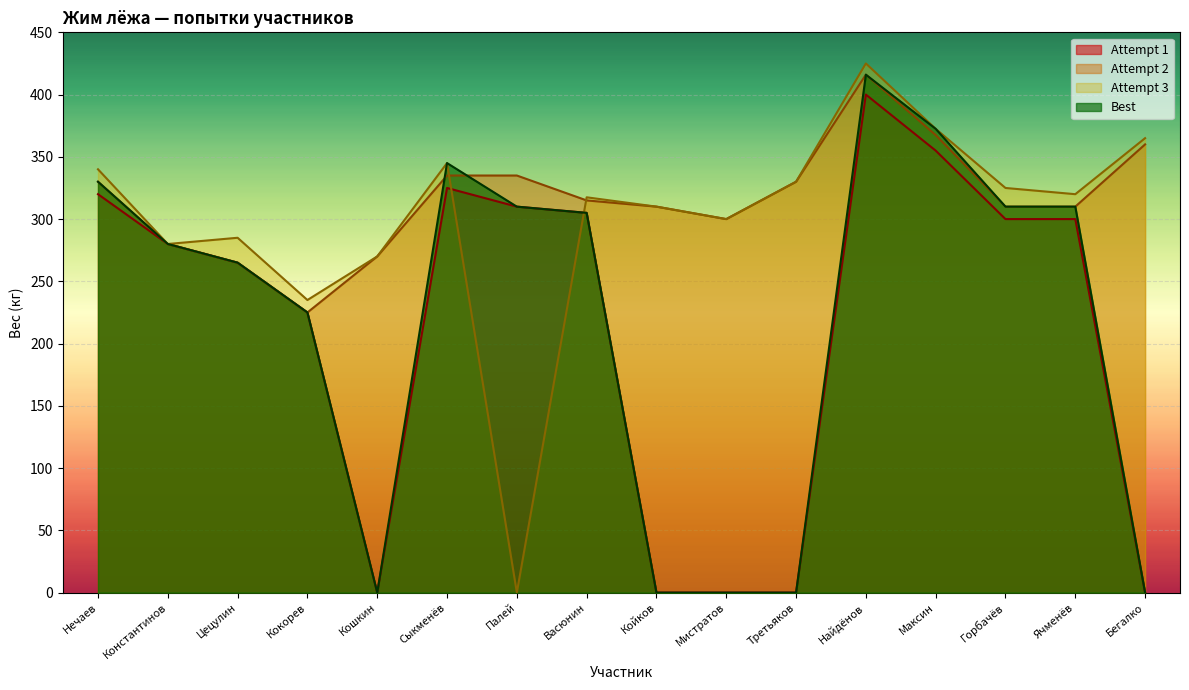

Is the value of Attempt 2 at Максин greater than the value of Attempt 3 at Горбачёв?

Yes